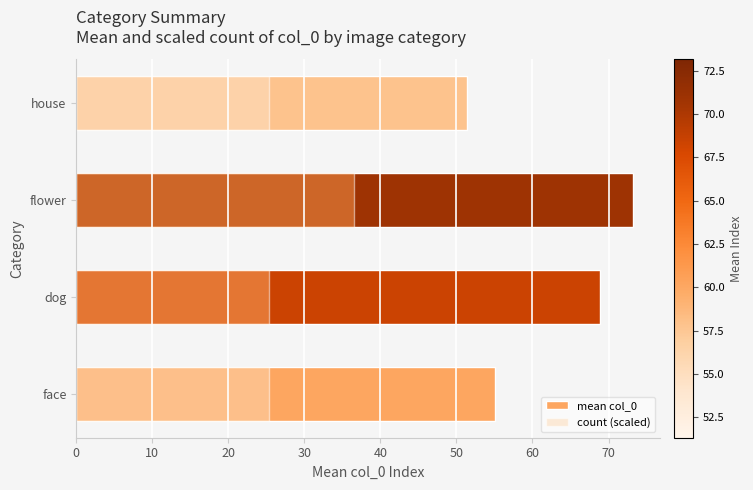

What are all the series names shown in the legend?

mean col_0, count (scaled)